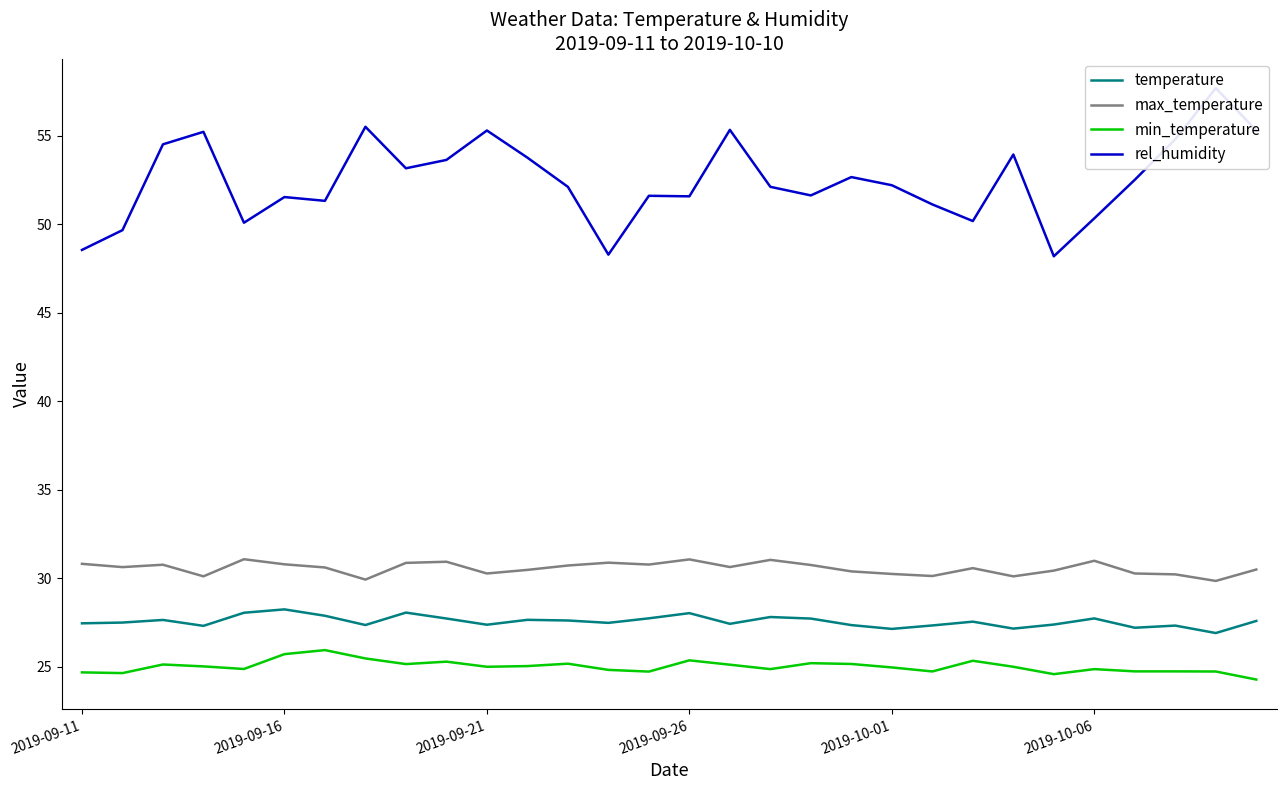

How many lines are shown in the chart?

4